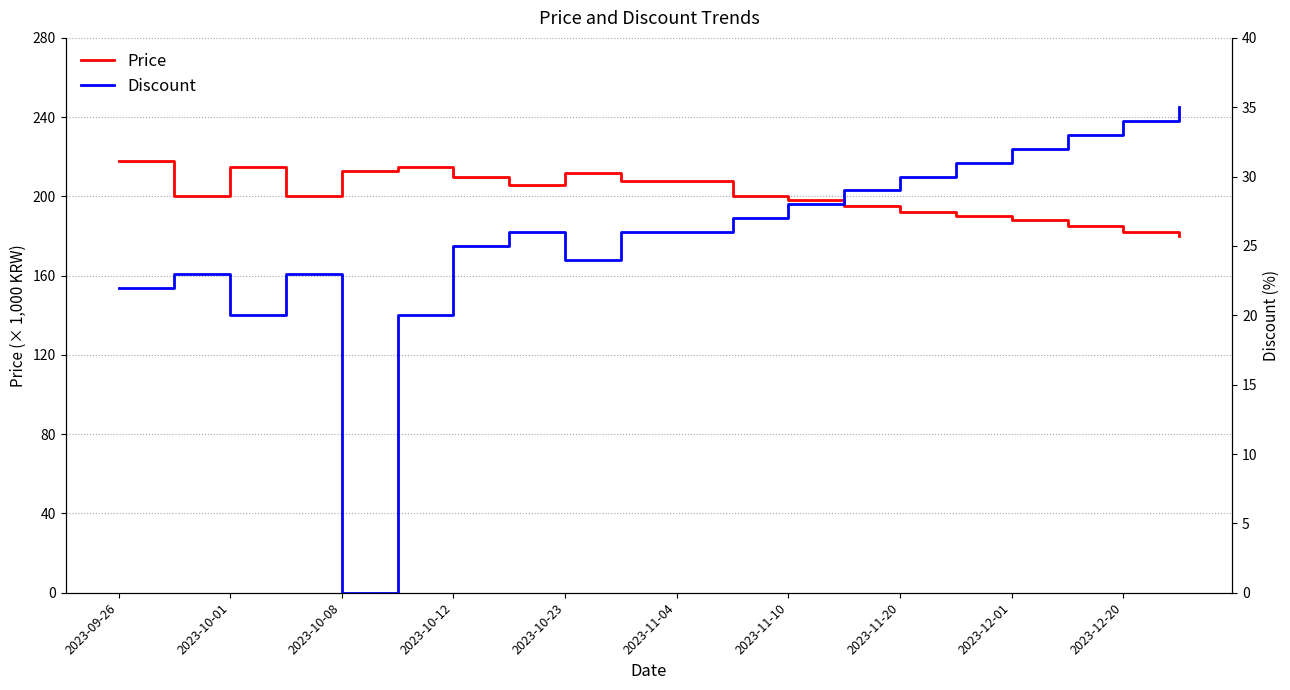

What is the difference between the maximum and minimum values in the Price series?

38